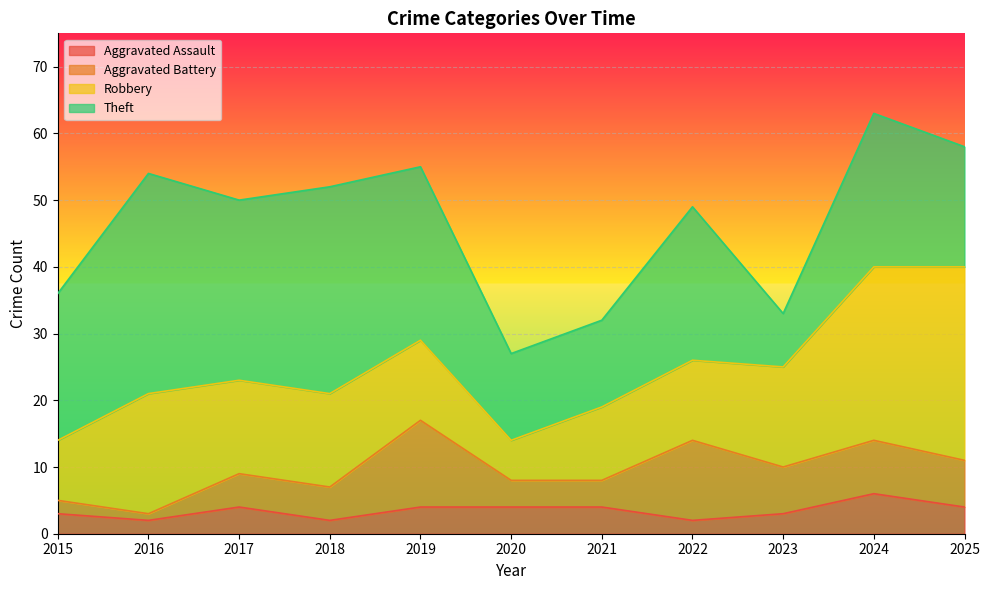

Read the Aggravated Battery value at 2018, to the nearest 5.

5